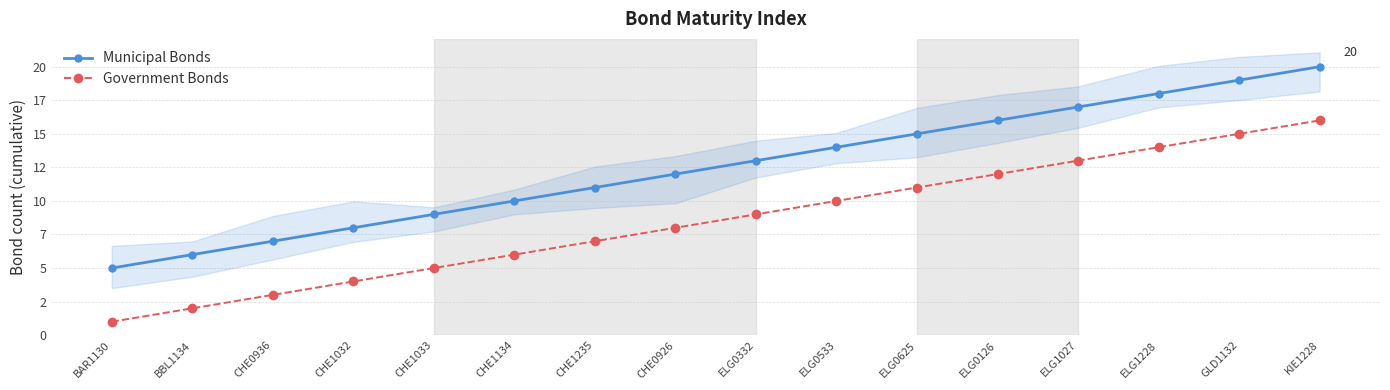

How many lines are shown in the chart?

2